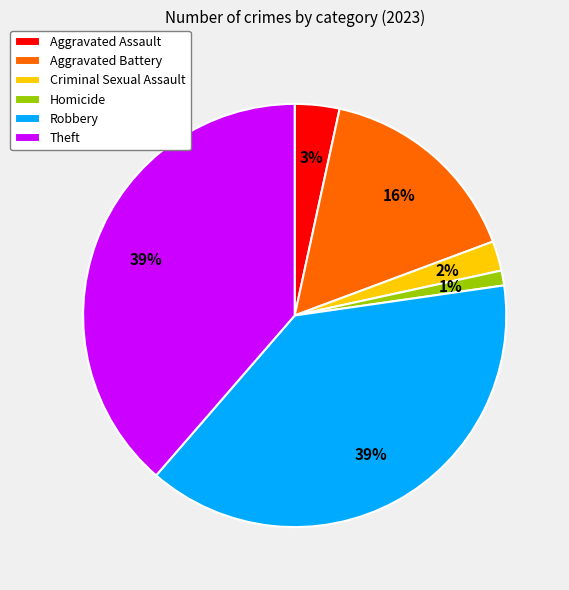

Does Criminal Sexual Assault account for over 50% of the chart?

No